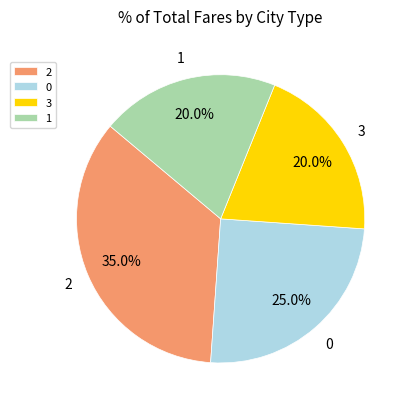

To the nearest percent, what percentage of the pie is 1?

20%